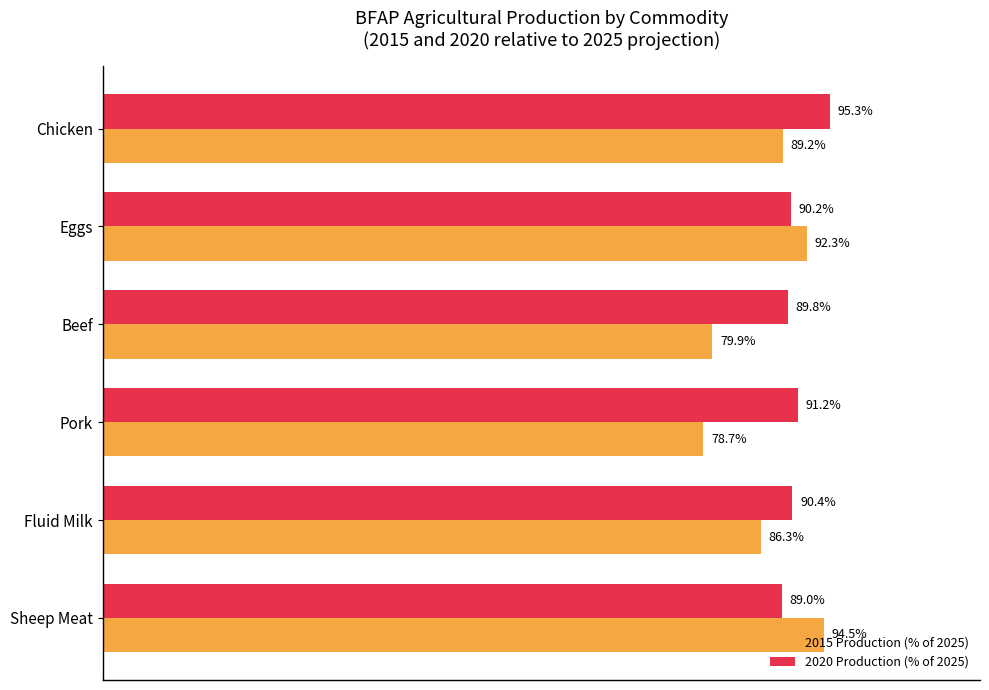

Rank the categories by 2015 Production (% of 2025) value from lowest to highest.

Pork, Beef, Fluid Milk, Chicken, Eggs, Sheep Meat